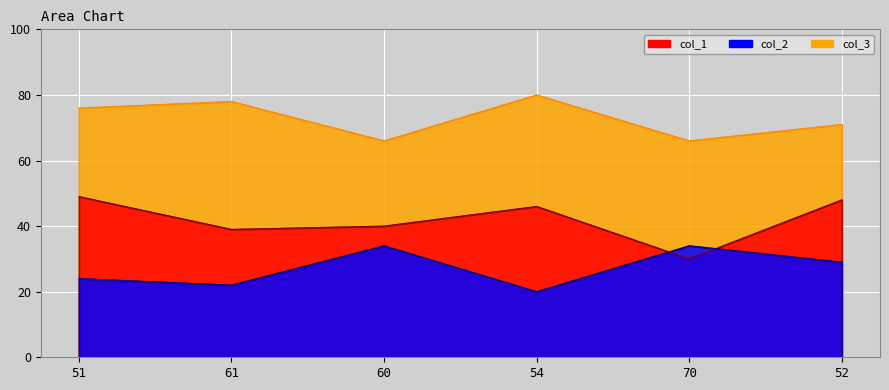

What is the difference between the highest and lowest values at 60?

32